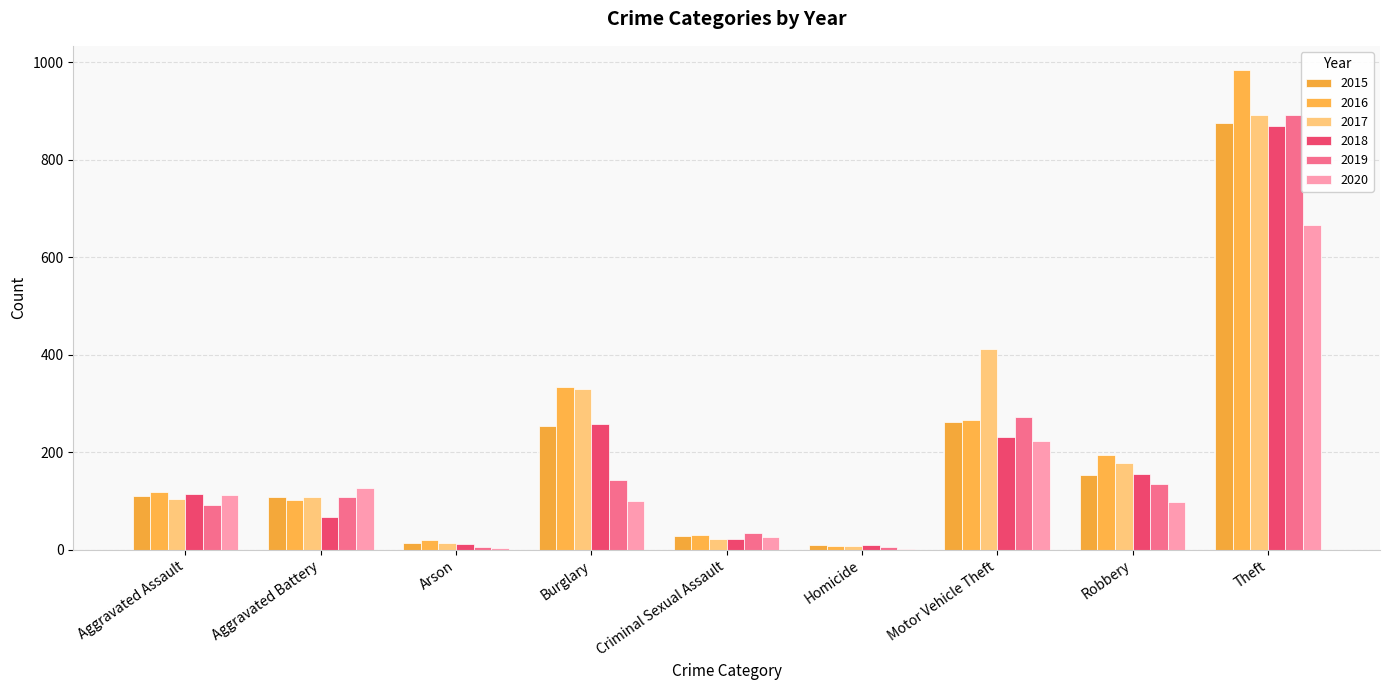

The 2017 series shows 8 at Homicide. True or false?

True